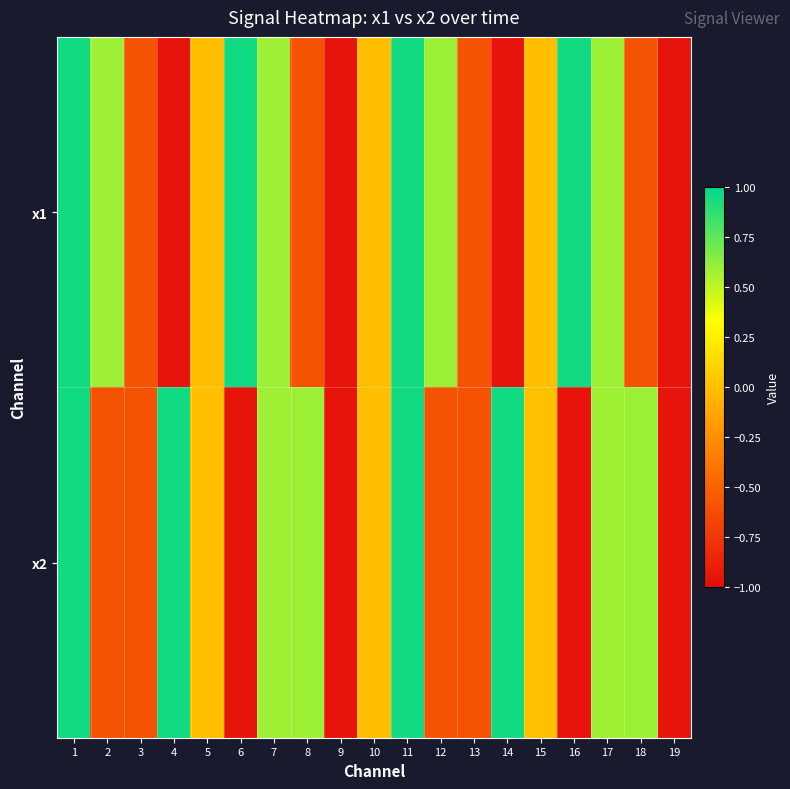

Which series has the largest total across all categories?

x2